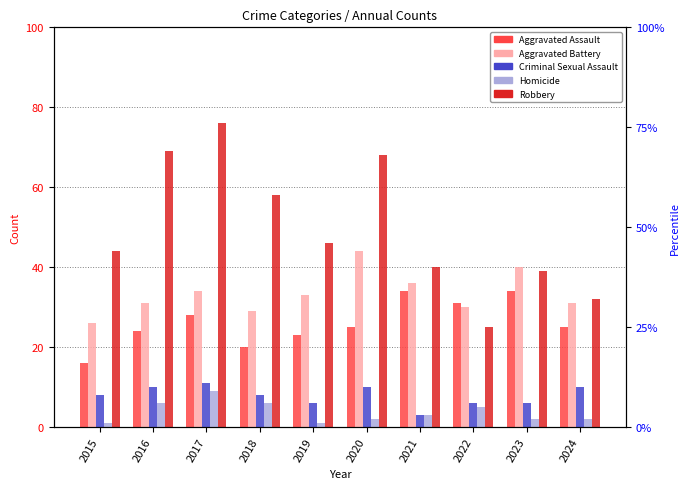

What are all the series names shown in the legend?

Aggravated Assault, Aggravated Battery, Criminal Sexual Assault, Homicide, Robbery